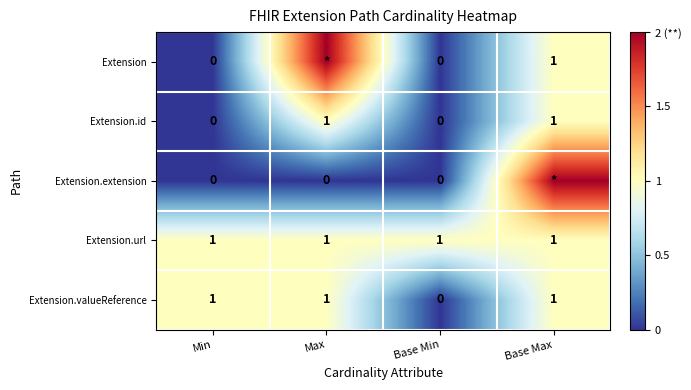

Is it true that Extension.id equals 0 at Base Max?

False